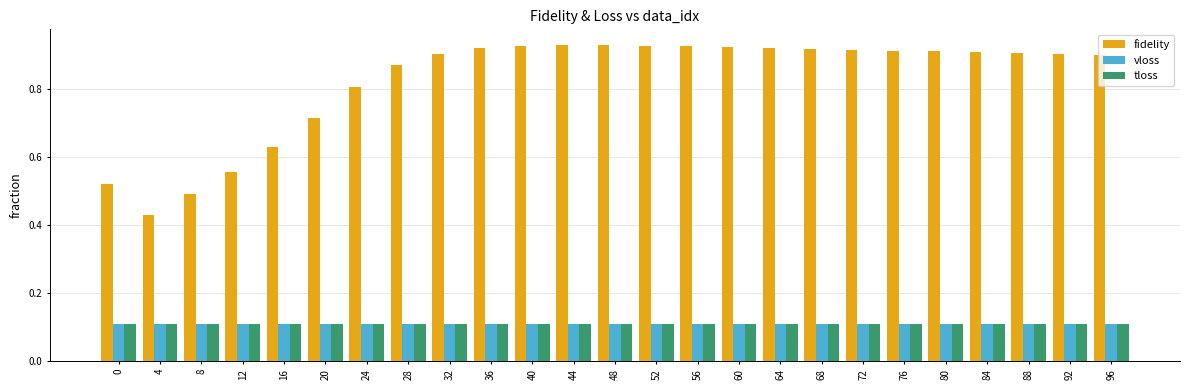

At how many categories does at least one series exceed 0?

25